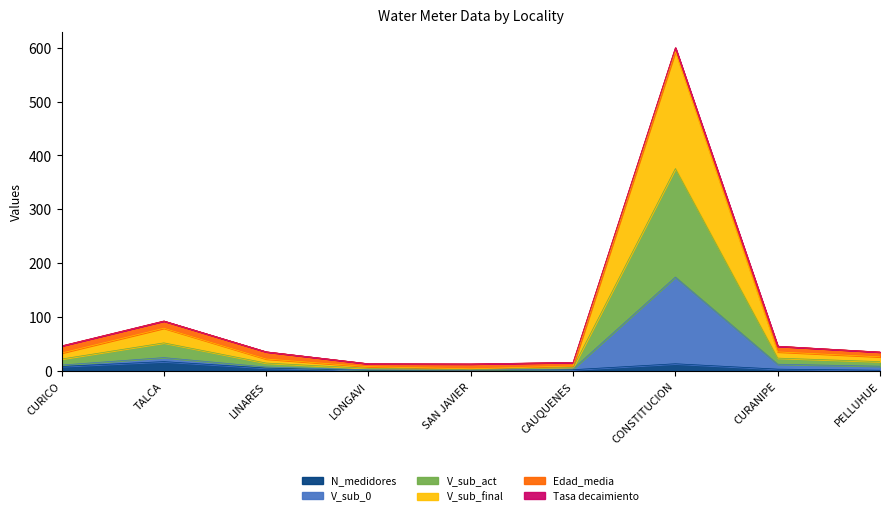

At which category is the sum across all series the highest?

CONSTITUCION